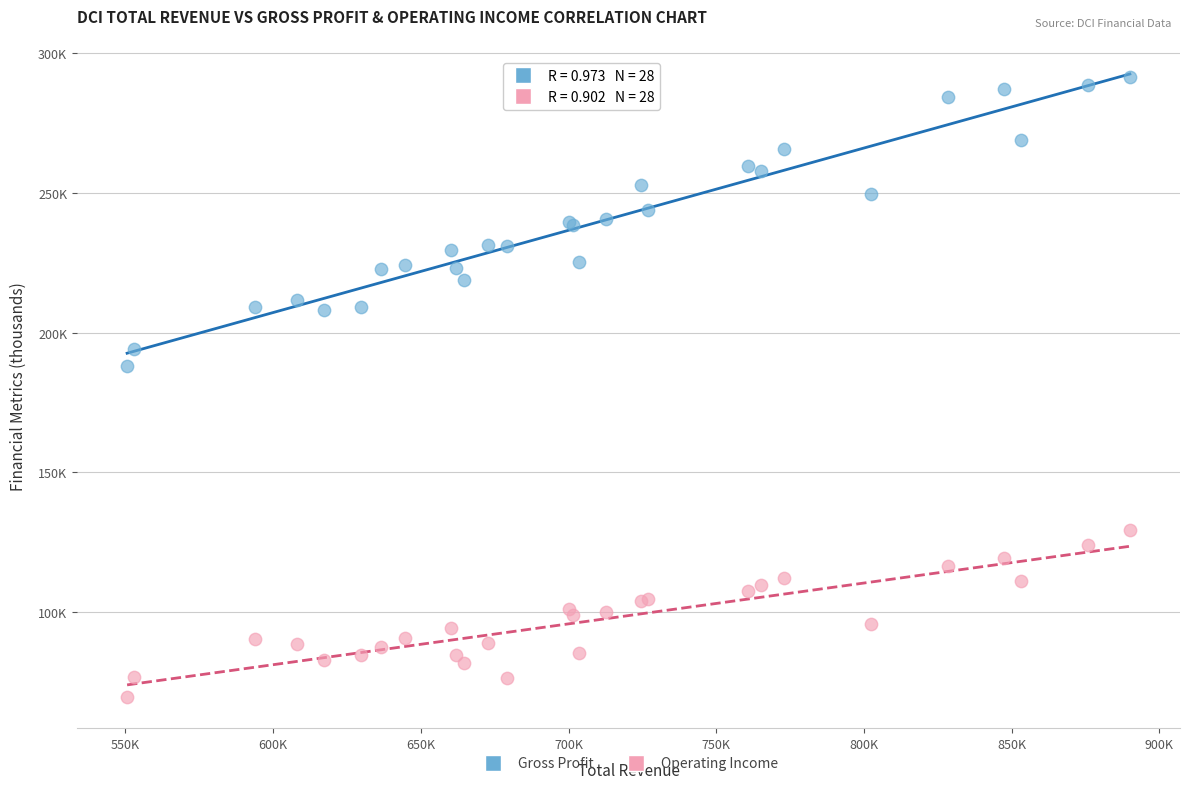

Which series has the widest spread of Y values?

Gross Profit